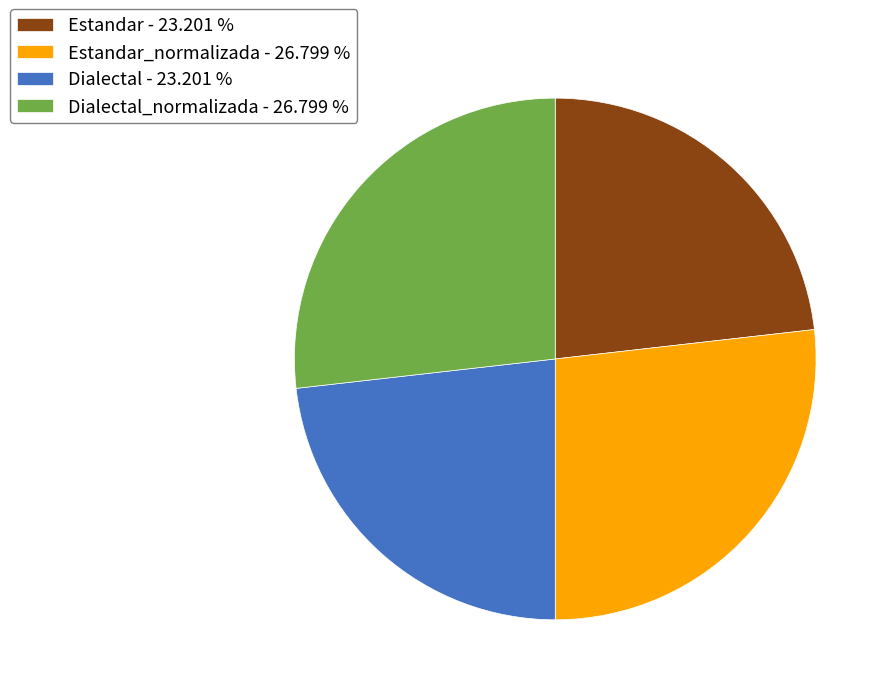

What is the ratio of the value at Estandar_normalizada - 26.799 % to the value at Estandar - 23.201 %?

1.2